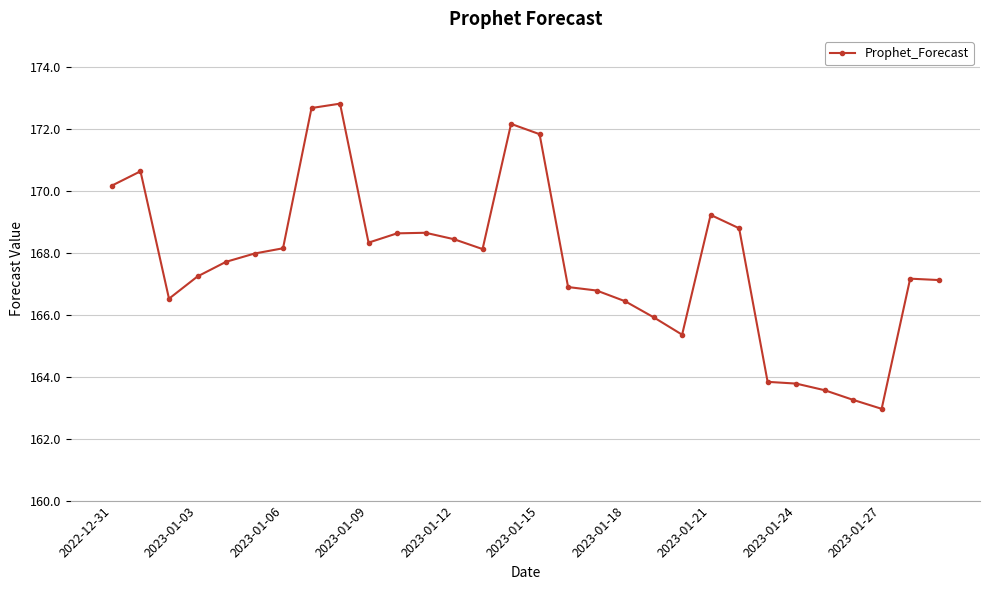

Does the chart display data point markers on the line(s)?

Yes